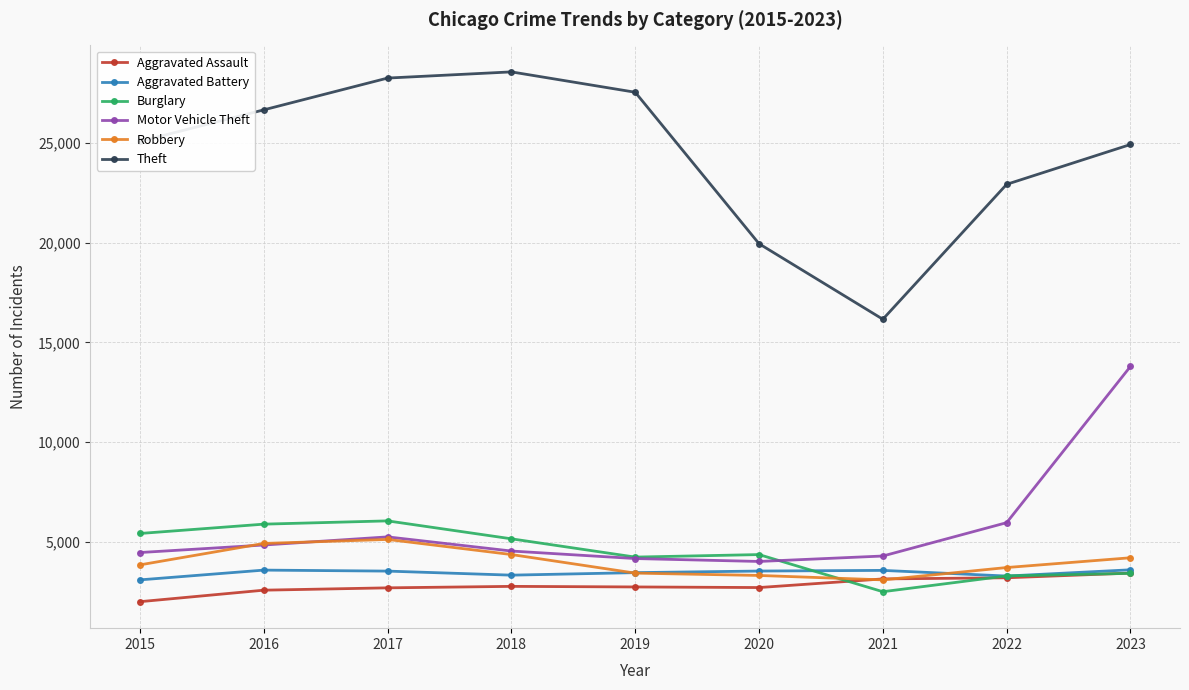

What is the minimum value for Motor Vehicle Theft?

4012